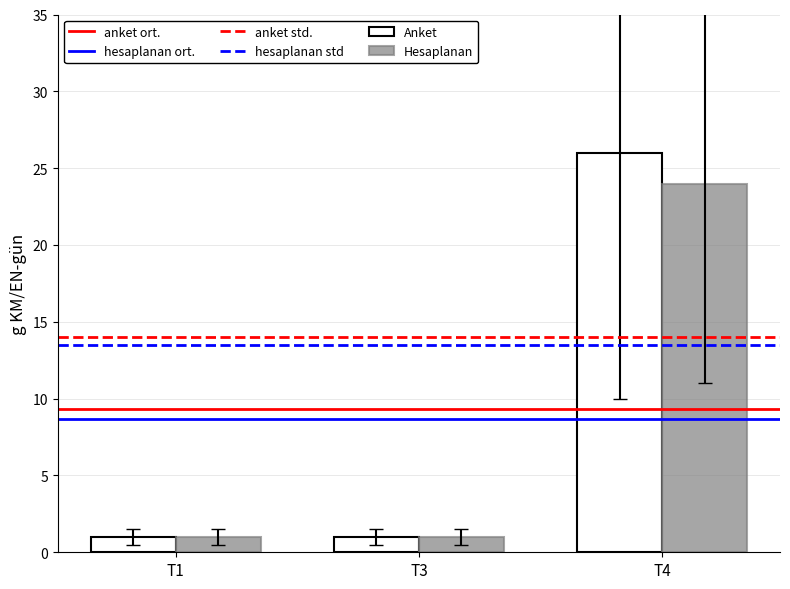

List the series in order of their peak value, lowest first.

Hesaplanan, Anket